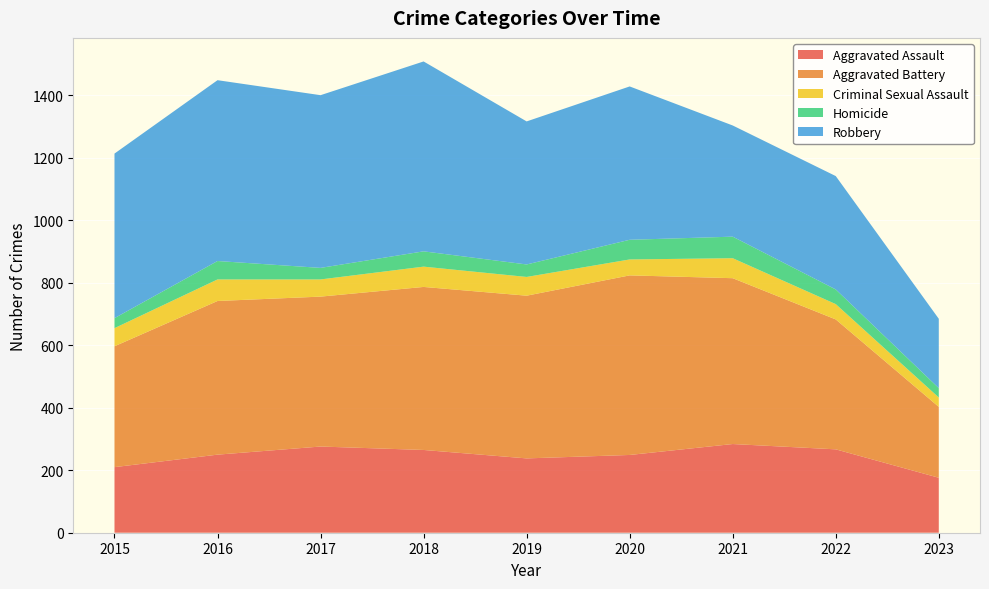

Reading right to left, what are all the values shown in this chart?

Aggravated Assault: 176	267	284	249	238	265	276	250	210
Aggravated Battery: 227	416	531	575	521	522	480	492	387
Criminal Sexual Assault: 30	49	64	51	60	65	55	69	58
Homicide: 30	47	69	63	40	49	37	59	32
Robbery: 222	363	356	491	458	608	553	579	527